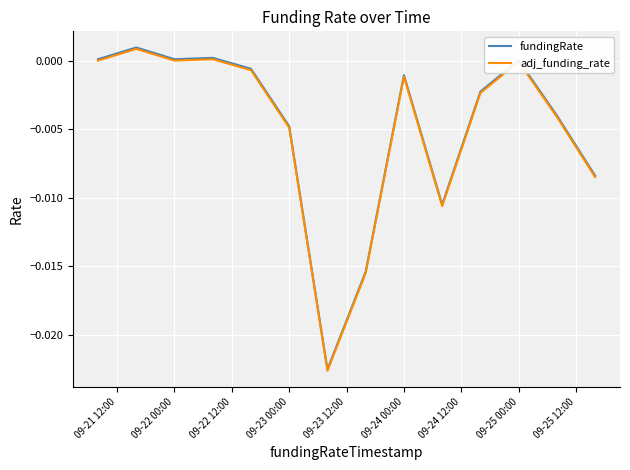

At how many categories does at least one series exceed 0?

5